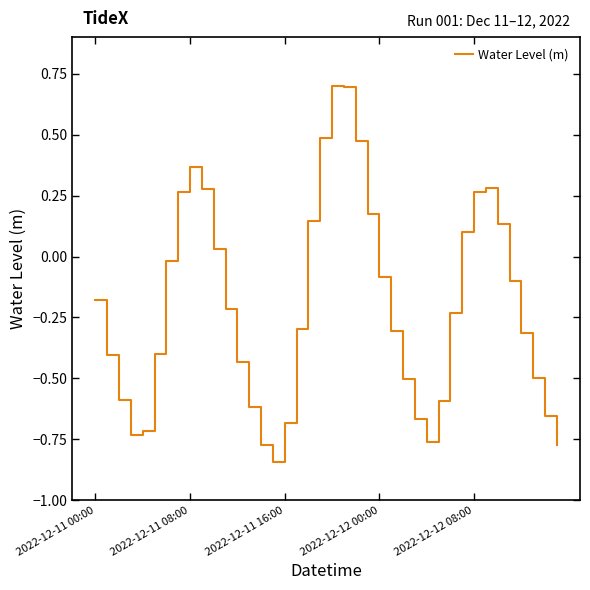

Which label corresponds to the largest value in the chart?

20